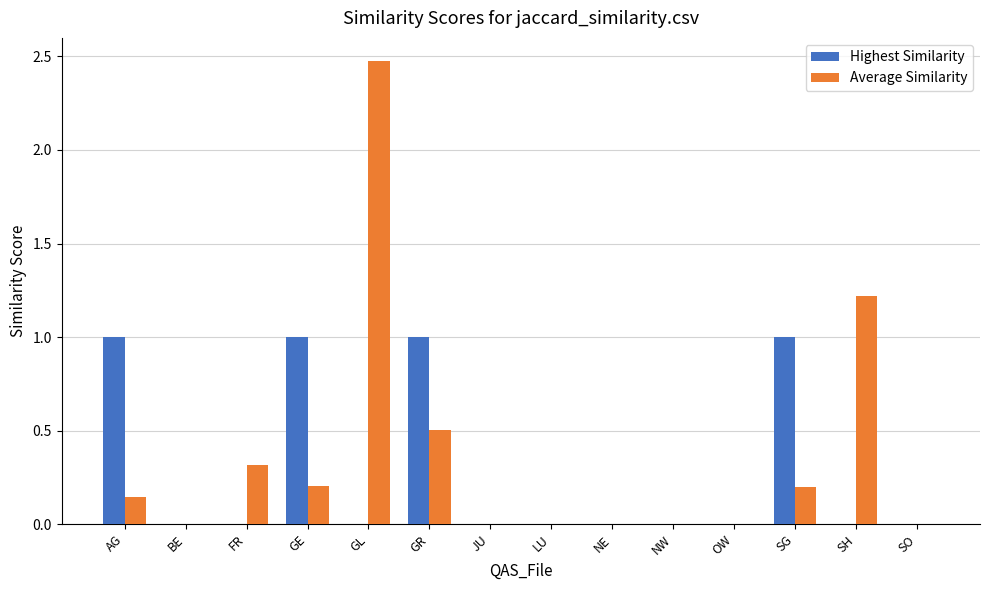

What is the total value across all series at SH?

1.2